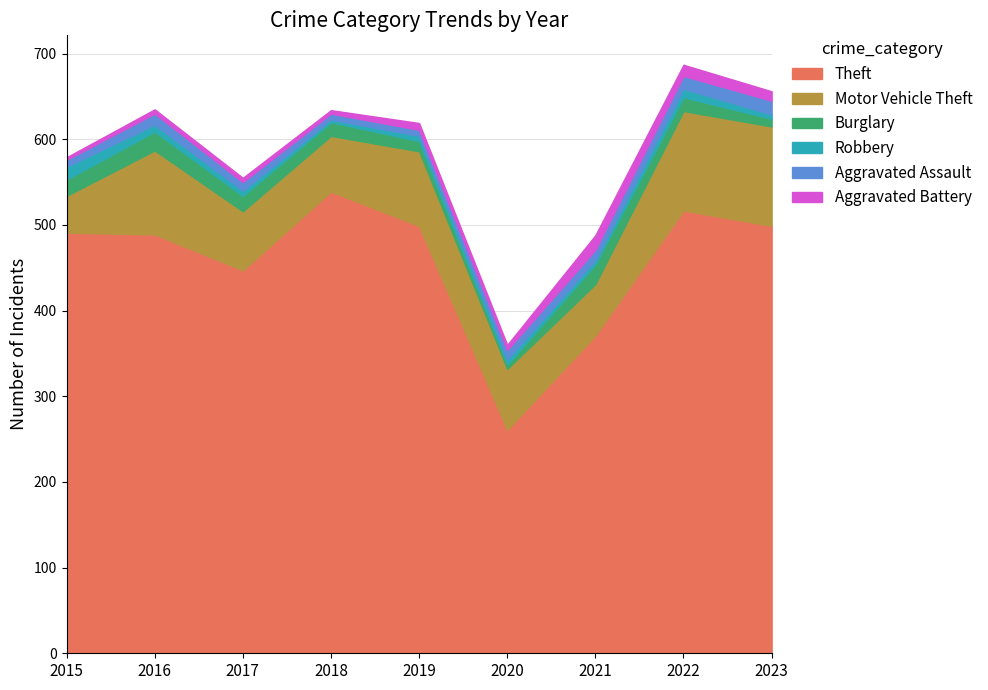

How many intersections are there between Aggravated Battery and Aggravated Assault?

4